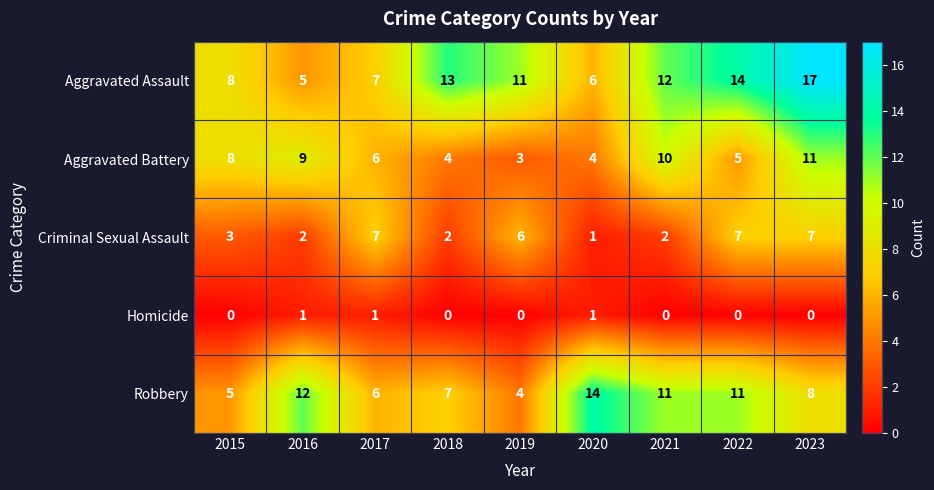

What is the average value of the Aggravated Assault series?

10